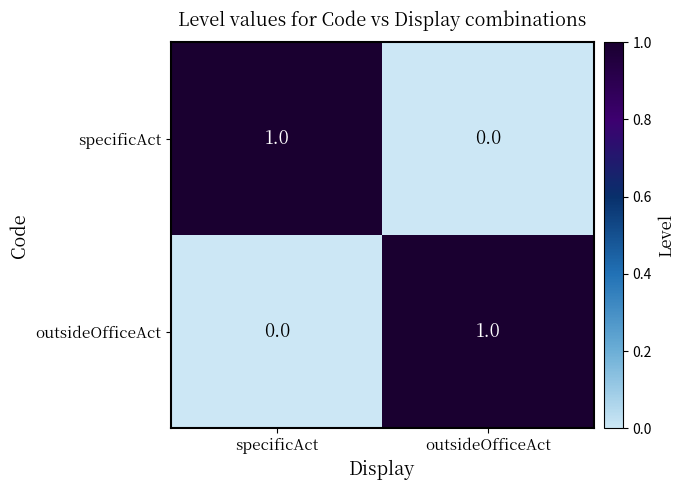

Rank the categories by specificAct value from lowest to highest.

outsideOfficeAct, specificAct